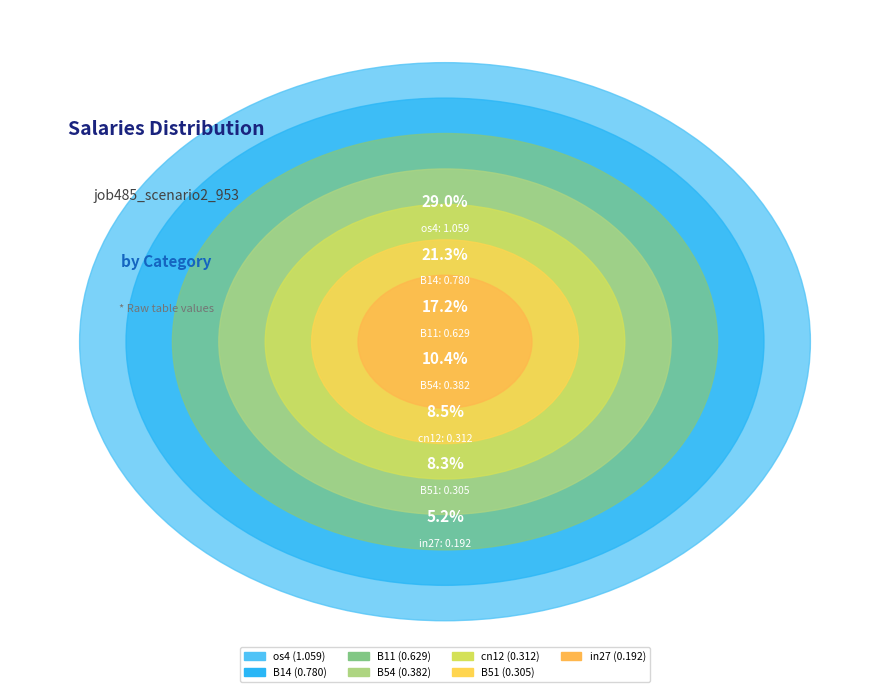

The os4 slice represents 29% of the pie. True or false?

True